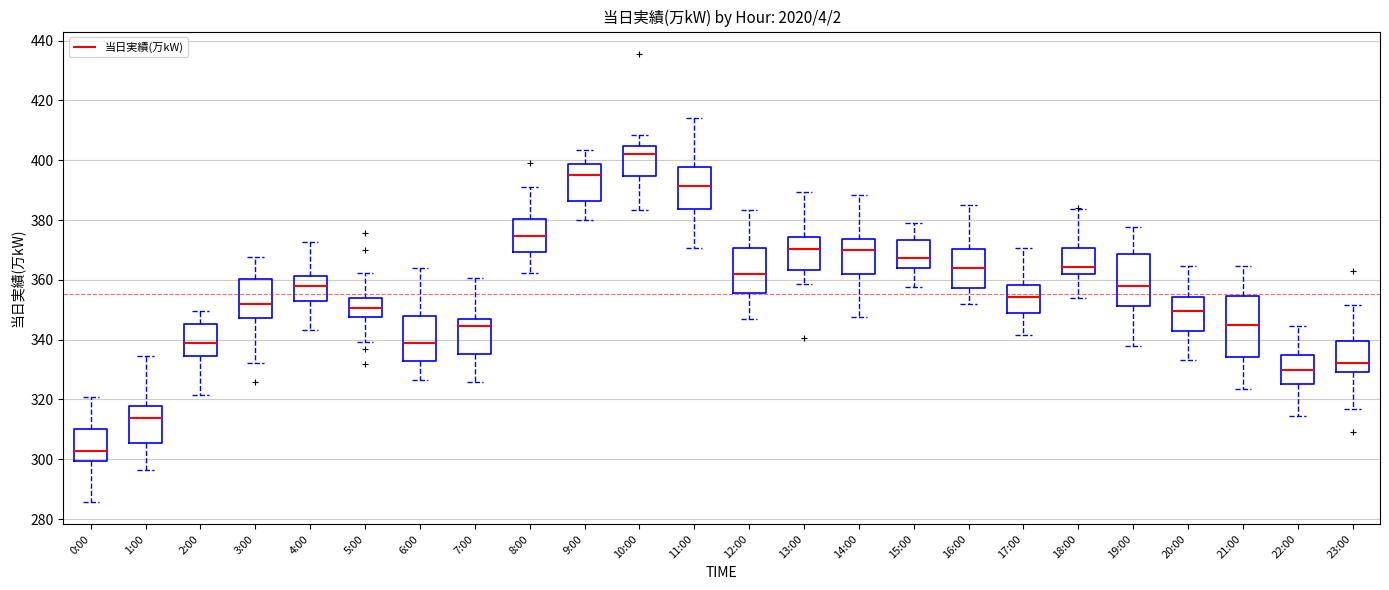

Reading left to right, transcribe this box plot: for each box, give where its median line is, the range the box spans, and where its two whiskers end, as read against the y-axis. The values are not printed on the chart, so give them approximately, as read against the axis.

0:00: median 302, box 300 to 310, whiskers 286 to 320
1:00: median 314, box 306 to 318, whiskers 296 to 334
2:00: median 340, box 334 to 346, whiskers 322 to 350
3:00: median 352, box 348 to 360, whiskers 332 to 368
4:00: median 358, box 352 to 362, whiskers 344 to 372
5:00: median 350, box 348 to 354, whiskers 340 to 362
6:00: median 338, box 332 to 348, whiskers 326 to 364
7:00: median 344, box 336 to 346, whiskers 326 to 360
8:00: median 374, box 370 to 380, whiskers 362 to 390
9:00: median 396, box 386 to 398, whiskers 380 to 404
10:00: median 402, box 394 to 404, whiskers 384 to 408
11:00: median 392, box 384 to 398, whiskers 370 to 414
12:00: median 362, box 356 to 370, whiskers 346 to 384
13:00: median 370, box 364 to 374, whiskers 358 to 390
14:00: median 370, box 362 to 374, whiskers 348 to 388
15:00: median 368, box 364 to 374, whiskers 358 to 380
16:00: median 364, box 358 to 370, whiskers 352 to 384
17:00: median 354, box 348 to 358, whiskers 342 to 370
18:00: median 364, box 362 to 370, whiskers 354 to 384
19:00: median 358, box 352 to 368, whiskers 338 to 378
20:00: median 350, box 344 to 354, whiskers 334 to 364
21:00: median 344, box 334 to 354, whiskers 324 to 364
22:00: median 330, box 326 to 336, whiskers 314 to 344
23:00: median 332, box 330 to 340, whiskers 316 to 352